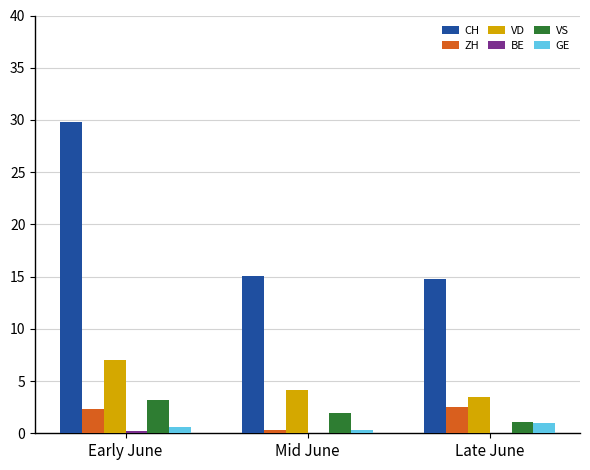

What is the total value across all series at Mid June?

21.7